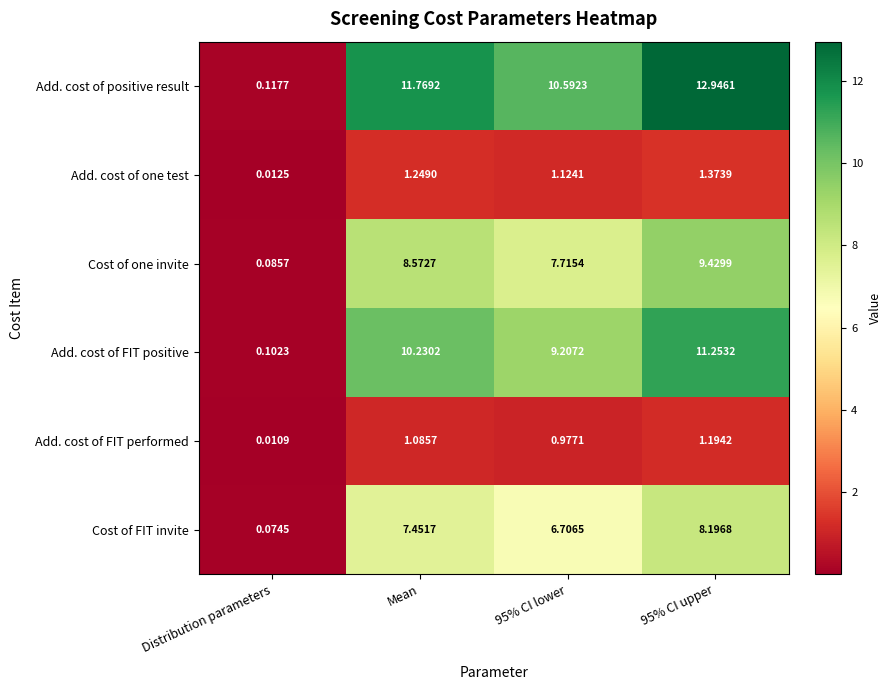

At which category is the sum across all series the highest?

95% CI upper